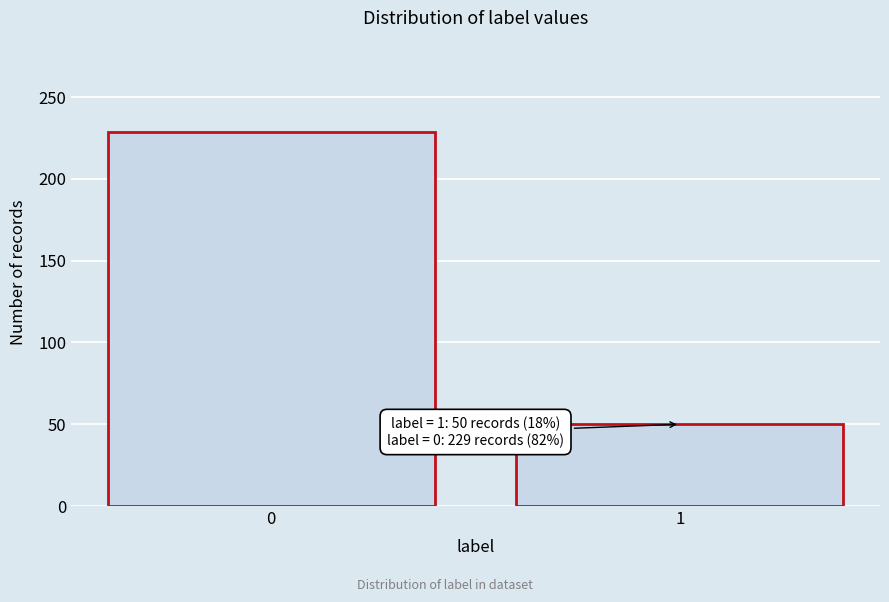

Reading right to left, extract all data points from this chart.

1=50	0=229